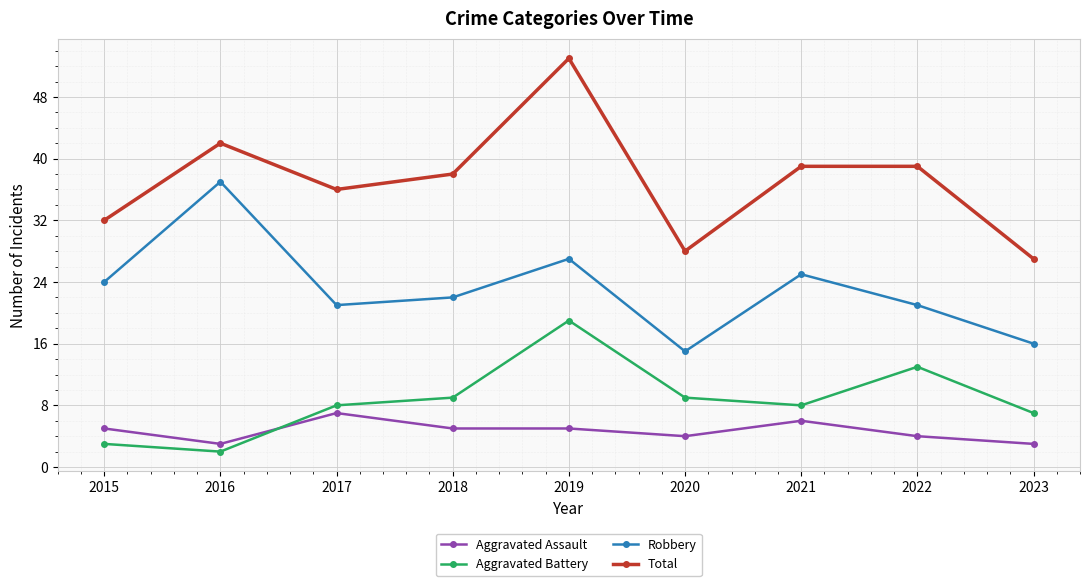

How many lines are shown in the chart?

4